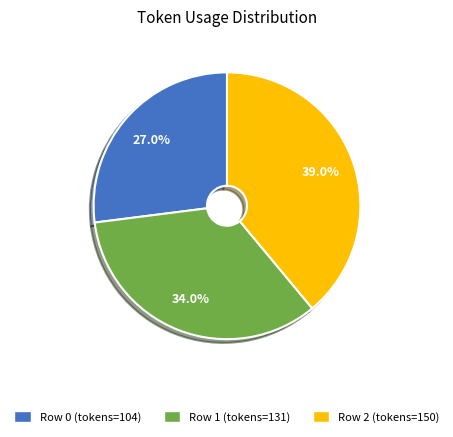

Does any single category account for the majority?

No